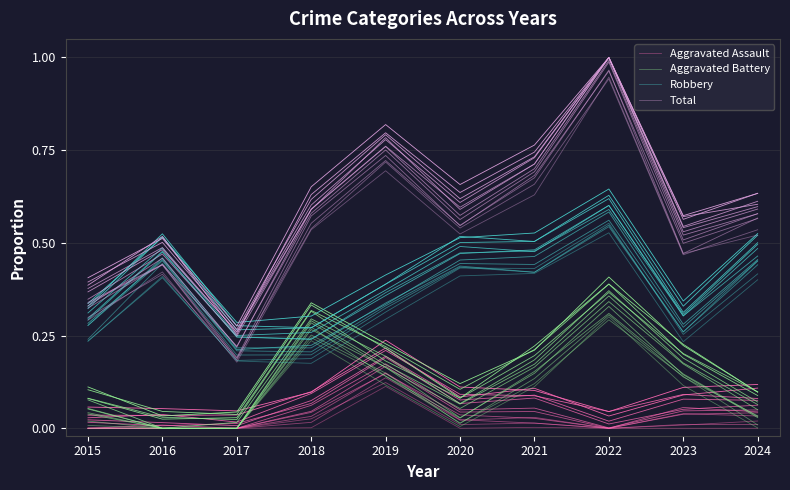

The value of Aggravated Assault at 2021 is 0.0. True or false?

True